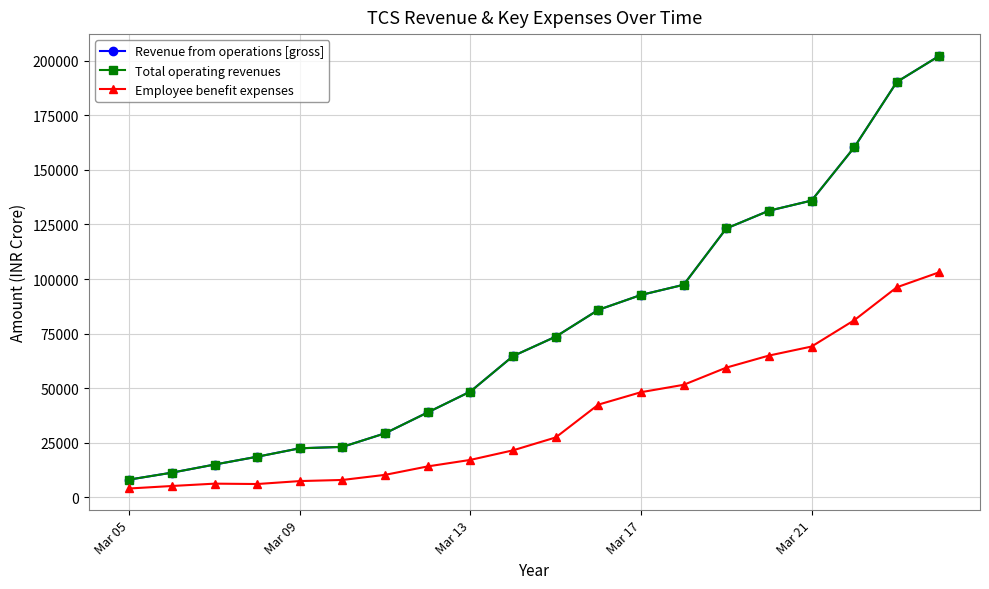

At how many categories does at least one series exceed 107442?

6